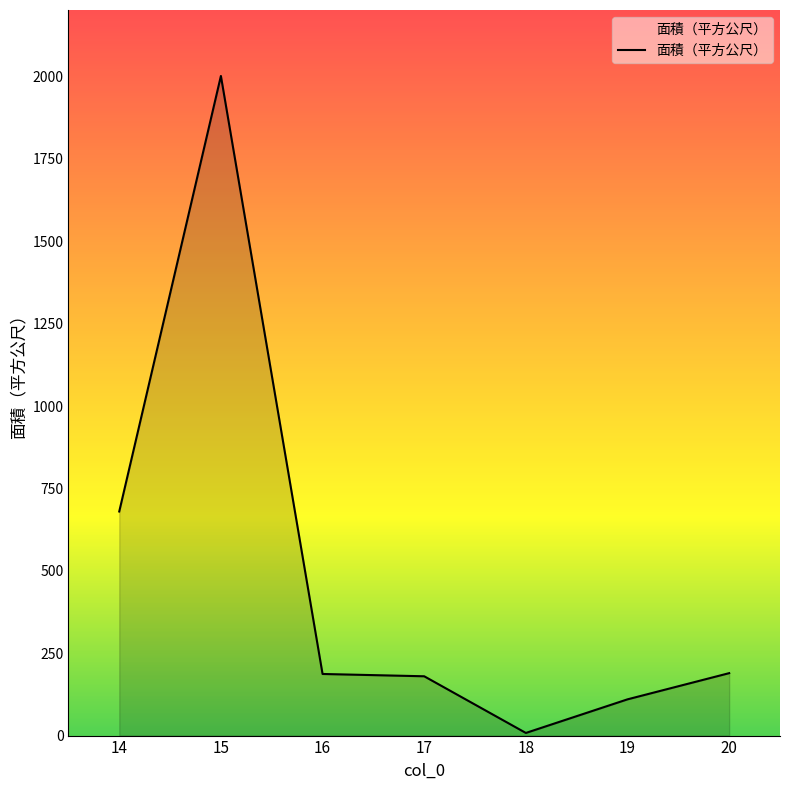

Does the chart display data point markers on the line(s)?

No